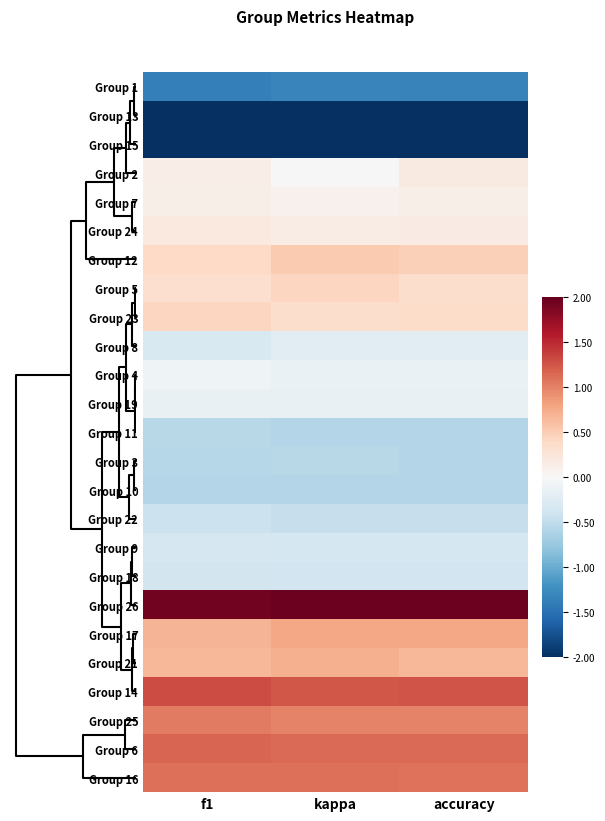

Reading right to left, extract all data points from this chart.

Group 1: accuracy=-1.3	kappa=-1.3	f1=-1.4
Group 13: accuracy=-2.5	kappa=-2.5	f1=-2.5
Group 15: accuracy=-2.3	kappa=-2.2	f1=-2.2
Group 2: accuracy=0.2	kappa=-0.0	f1=0.1
Group 7: accuracy=0.1	kappa=0.1	f1=0.1
Group 24: accuracy=0.2	kappa=0.1	f1=0.2
Group 12: accuracy=0.5	kappa=0.5	f1=0.4
Group 5: accuracy=0.4	kappa=0.4	f1=0.3
Group 23: accuracy=0.4	kappa=0.4	f1=0.4
Group 8: accuracy=-0.2	kappa=-0.2	f1=-0.3
Group 4: accuracy=-0.1	kappa=-0.1	f1=-0.1
Group 19: accuracy=-0.1	kappa=-0.1	f1=-0.1
Group 11: accuracy=-0.6	kappa=-0.6	f1=-0.6
Group 3: accuracy=-0.6	kappa=-0.6	f1=-0.6
Group 10: accuracy=-0.6	kappa=-0.6	f1=-0.6
Group 22: accuracy=-0.5	kappa=-0.5	f1=-0.4
Group 9: accuracy=-0.4	kappa=-0.4	f1=-0.3
Group 18: accuracy=-0.4	kappa=-0.4	f1=-0.4
Group 26: accuracy=2.0	kappa=2.0	f1=1.9
Group 17: accuracy=0.8	kappa=0.8	f1=0.7
Group 21: accuracy=0.7	kappa=0.7	f1=0.7
Group 14: accuracy=1.3	kappa=1.2	f1=1.3
Group 25: accuracy=1.0	kappa=1.0	f1=1.0
Group 6: accuracy=1.1	kappa=1.1	f1=1.2
Group 16: accuracy=1.1	kappa=1.1	f1=1.1